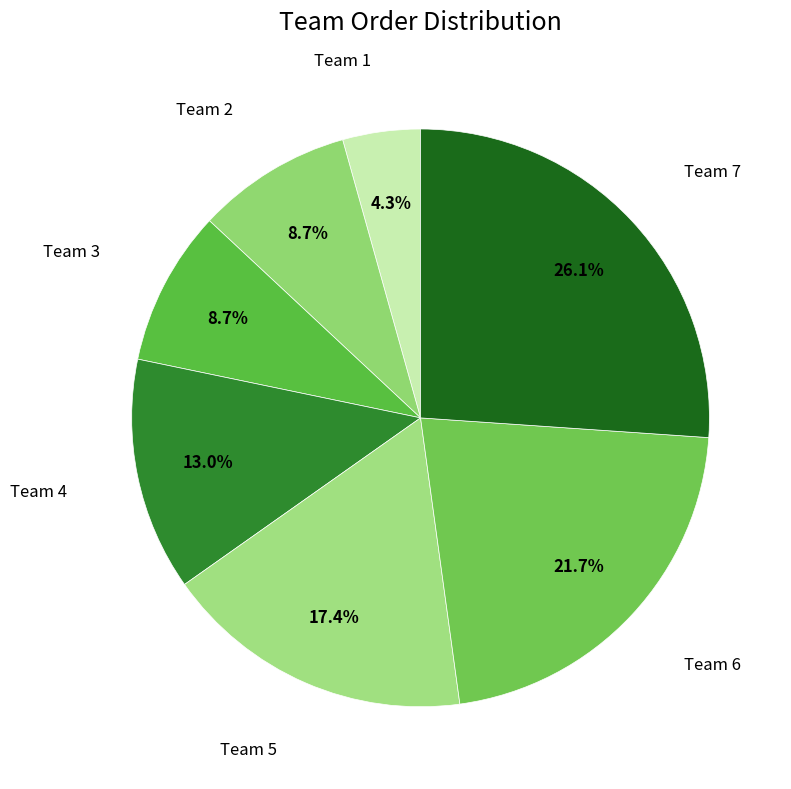

Count the number of slices in the pie.

7